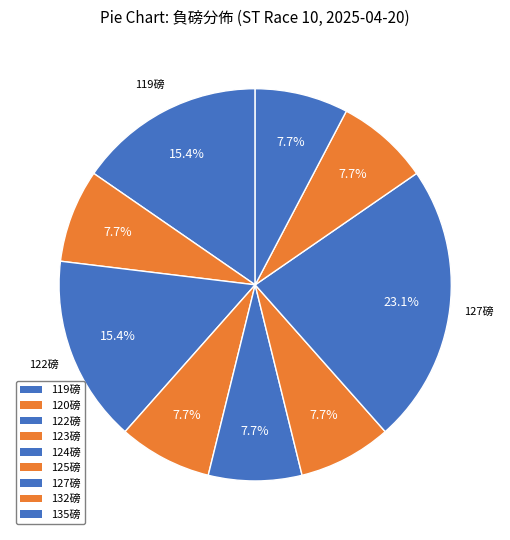

How many slices are in this pie chart?

9